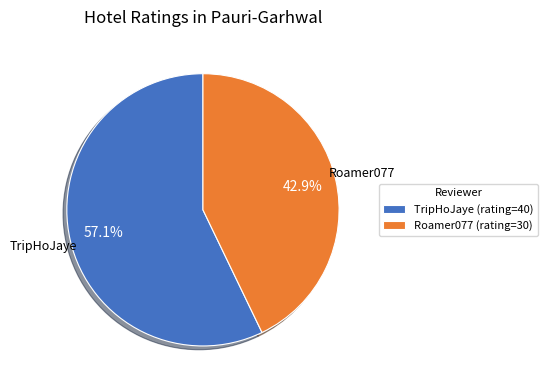

Which has a higher value, Roamer077 or TripHoJaye?

TripHoJaye